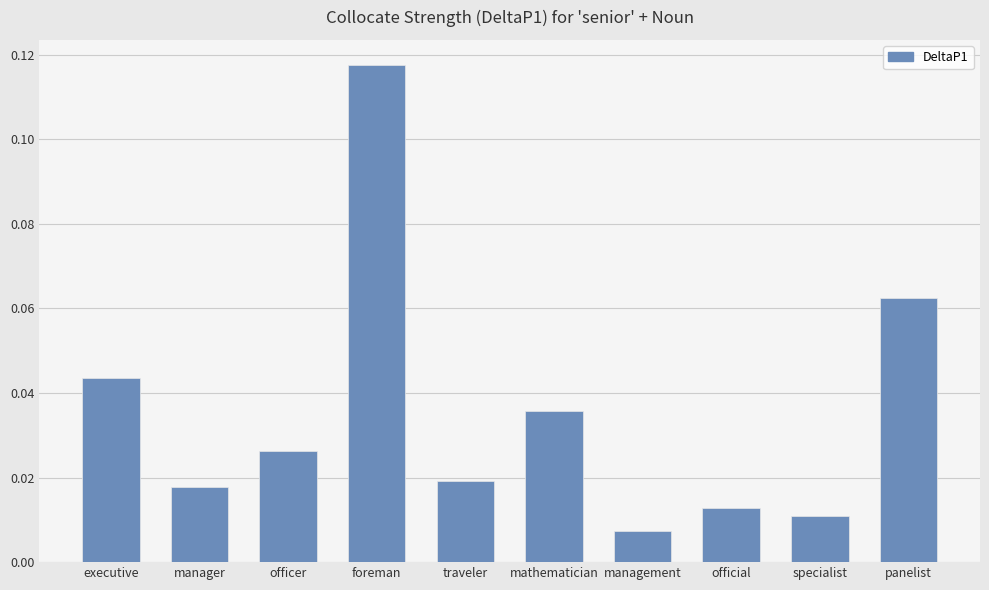

What is the change in value from foreman to official?

-0.1